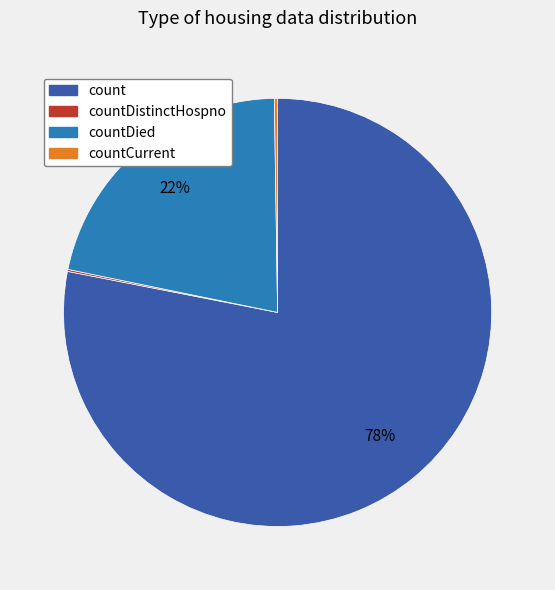

To the nearest percent, what is the difference between the largest and smallest slice percentages?

78%